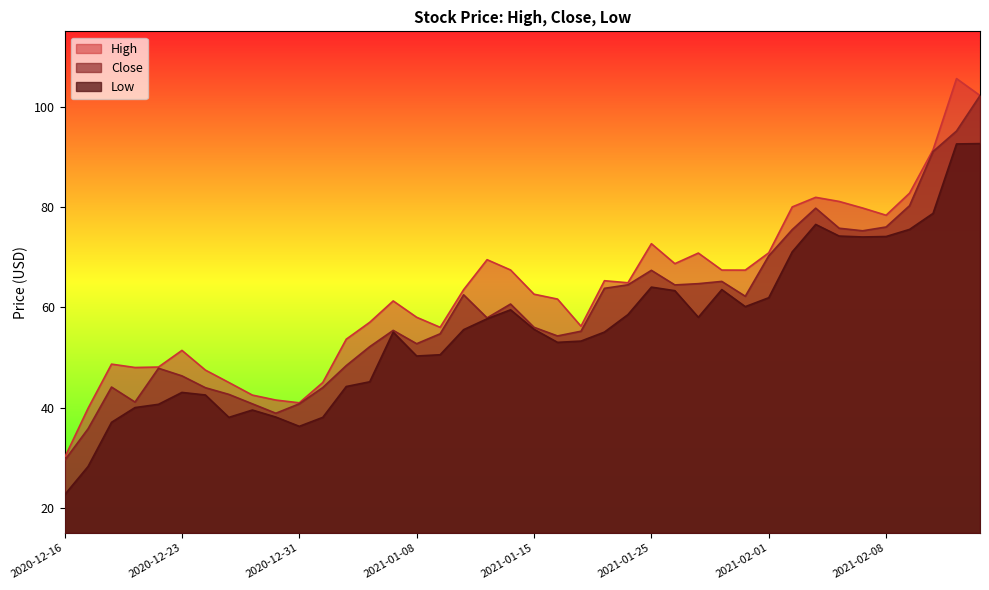

Rank the series at 2021-02-01 from lowest to highest value.

Low, Close, High